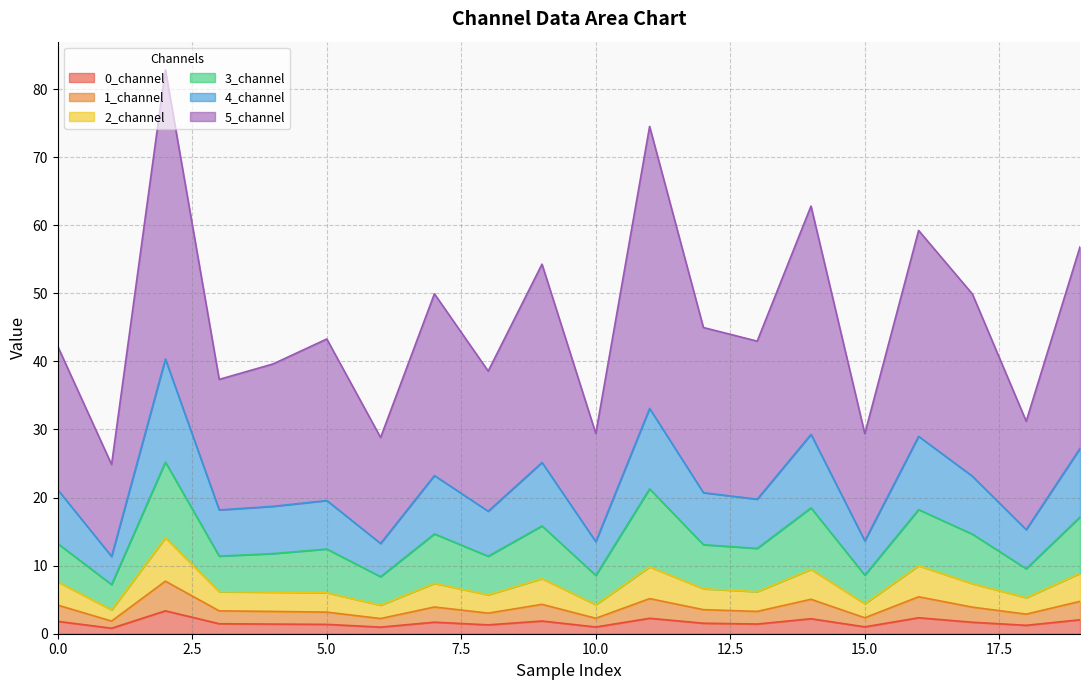

At which label does 1_channel reach its peak?

2